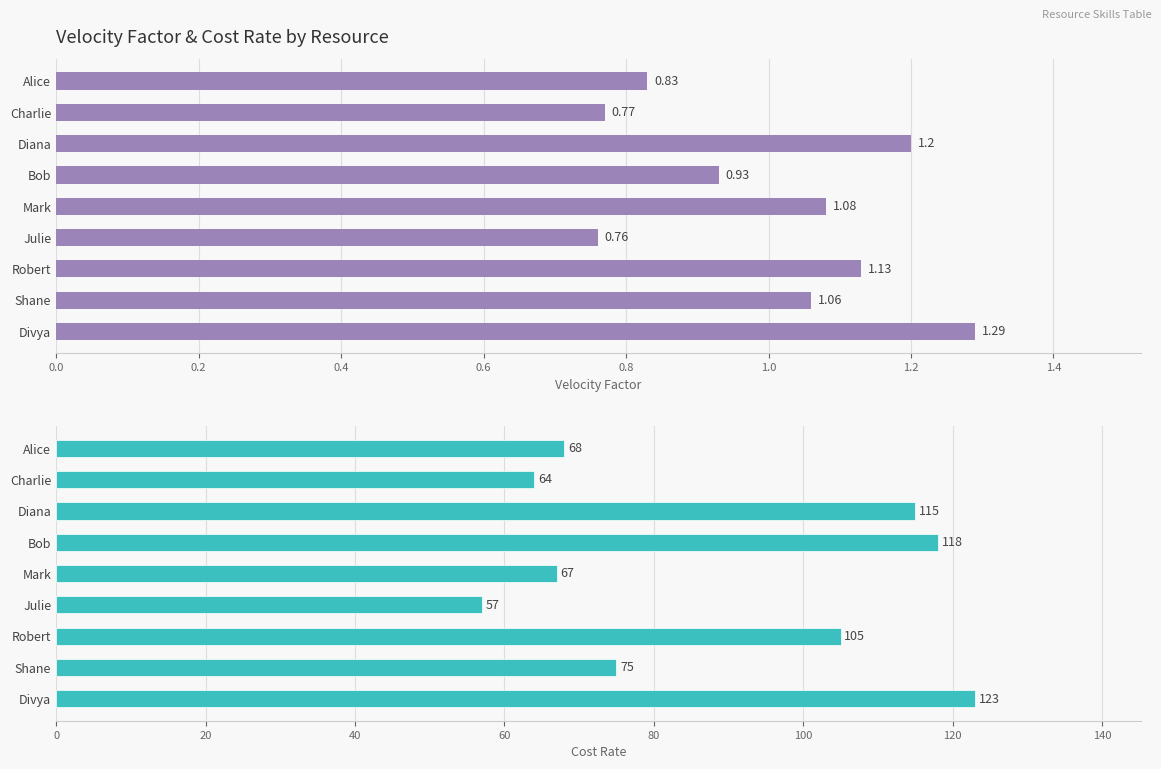

Between Robert and Shane, which is larger?

Robert